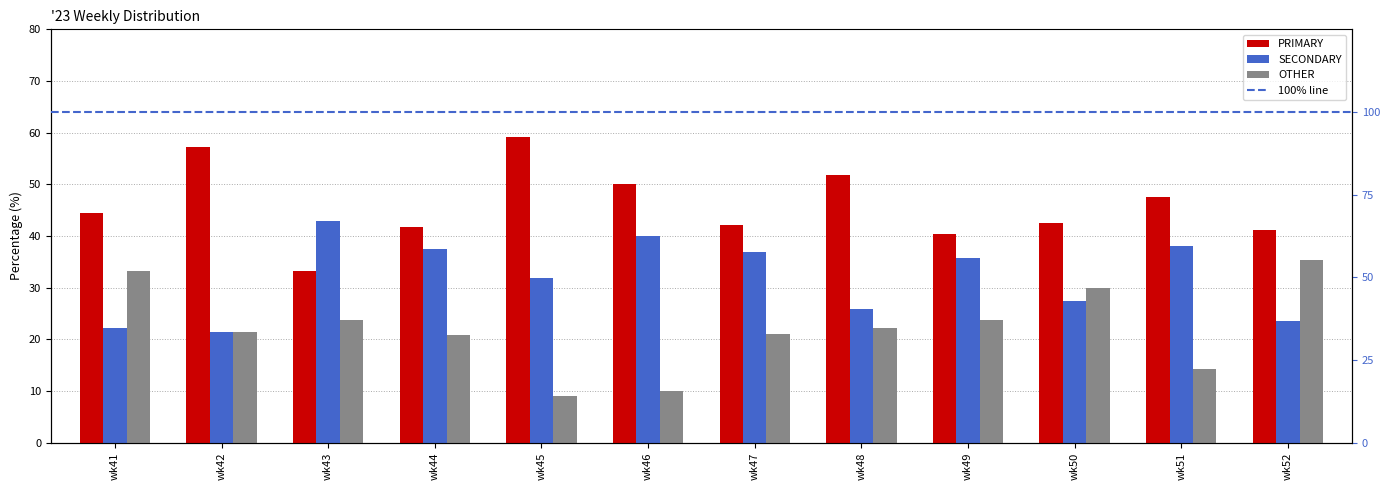

Reading right to left, list all the values displayed in this chart.

PRIMARY: wk52=41.2	wk51=47.6	wk50=42.5	wk49=40.5	wk48=51.9	wk47=42.1	wk46=50.0	wk45=59.1	wk44=41.7	wk43=33.3	wk42=57.1	wk41=44.4
SECONDARY: wk52=23.5	wk51=38.1	wk50=27.5	wk49=35.7	wk48=25.9	wk47=36.8	wk46=40.0	wk45=31.8	wk44=37.5	wk43=42.9	wk42=21.4	wk41=22.2
OTHER: wk52=35.3	wk51=14.3	wk50=30.0	wk49=23.8	wk48=22.2	wk47=21.1	wk46=10.0	wk45=9.1	wk44=20.8	wk43=23.8	wk42=21.4	wk41=33.3